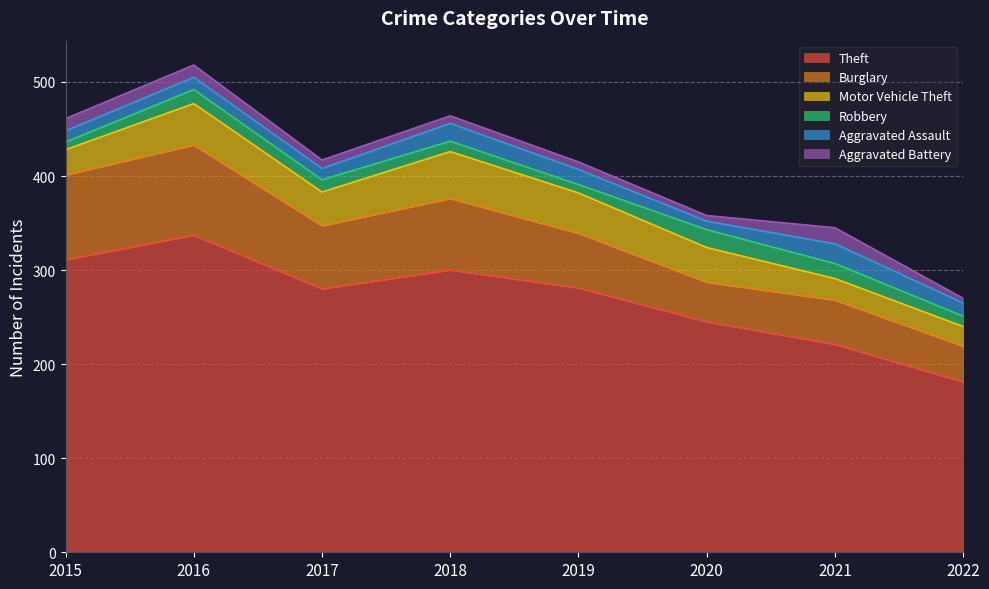

At which label does Aggravated Battery reach its peak?

2021